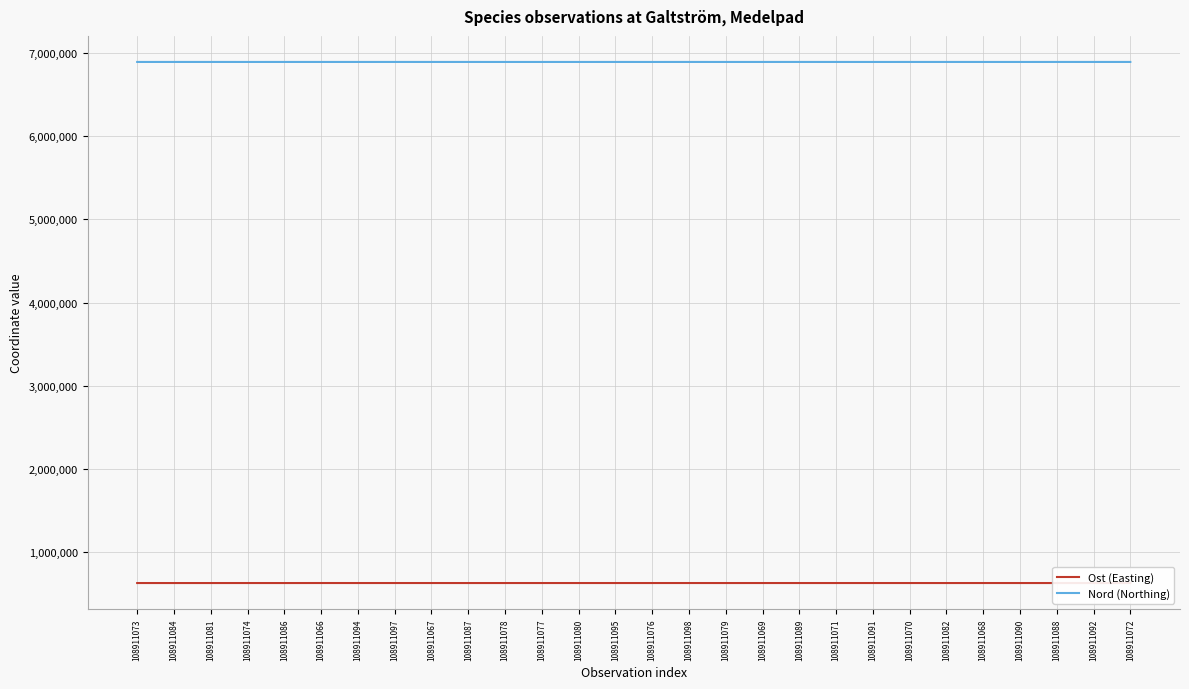

True or false: Ost (Easting) and Nord (Northing) intersect in this chart.

False